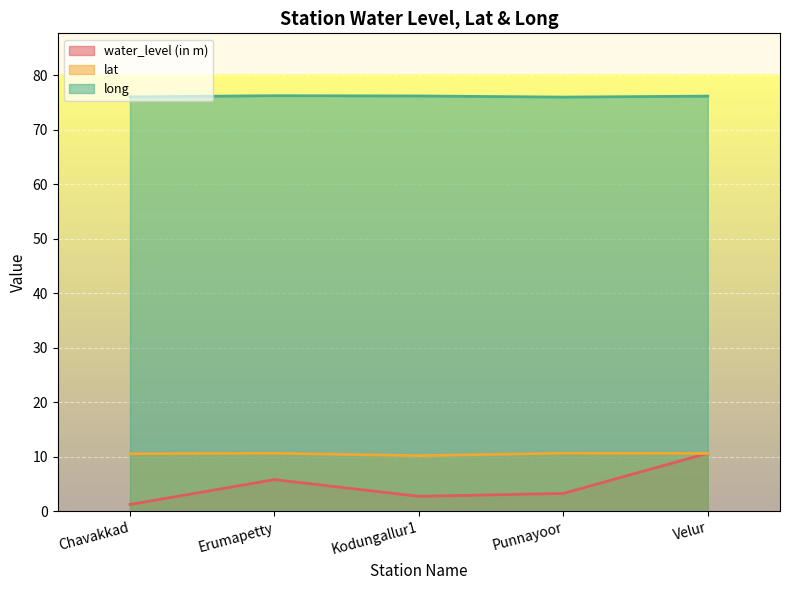

List the labels in order of water_level (in m) value, smallest first.

Chavakkad, Kodungallur1, Punnayoor, Erumapetty, Velur